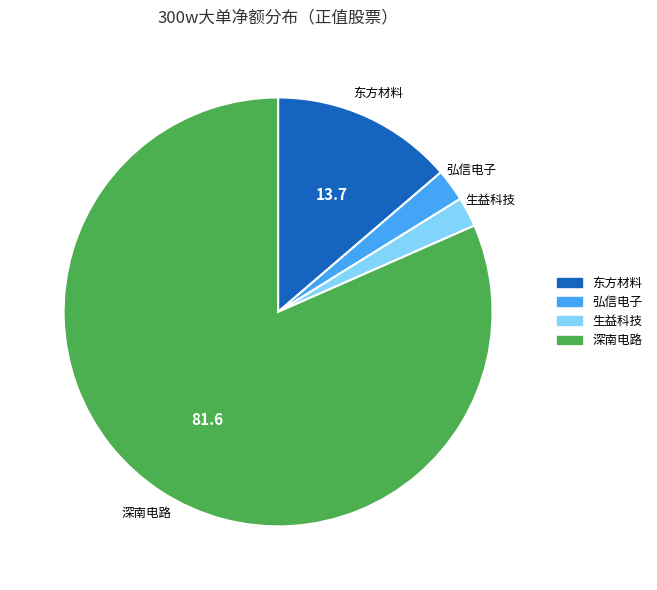

Is it true that 深南电路 is 82% of the pie?

True